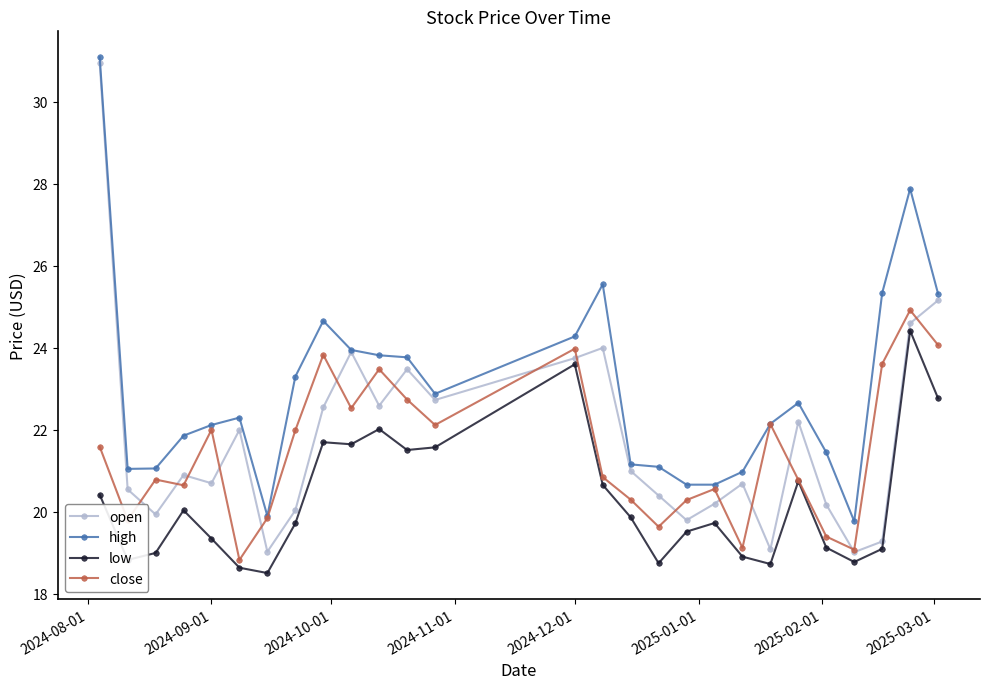

True or false: open has more than 0 points higher than both neighbors.

True